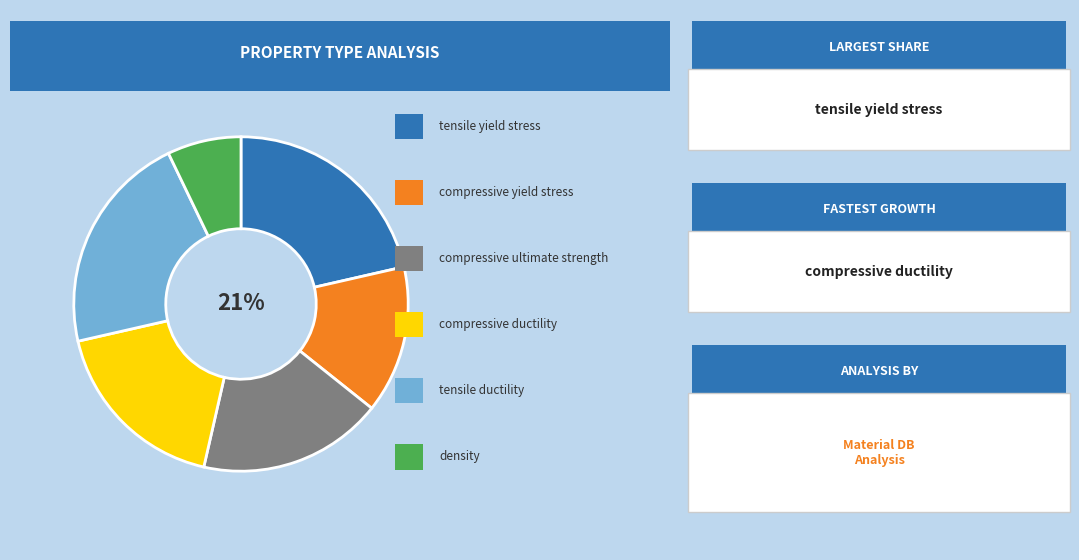

How many slices are in this pie chart?

6